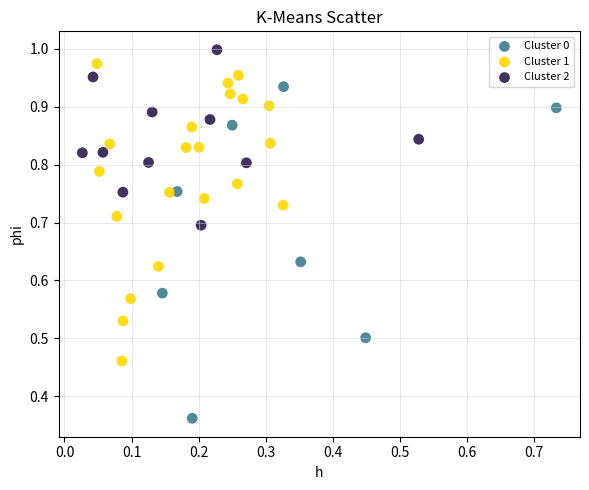

Which series has the widest spread of Y values?

Cluster 0